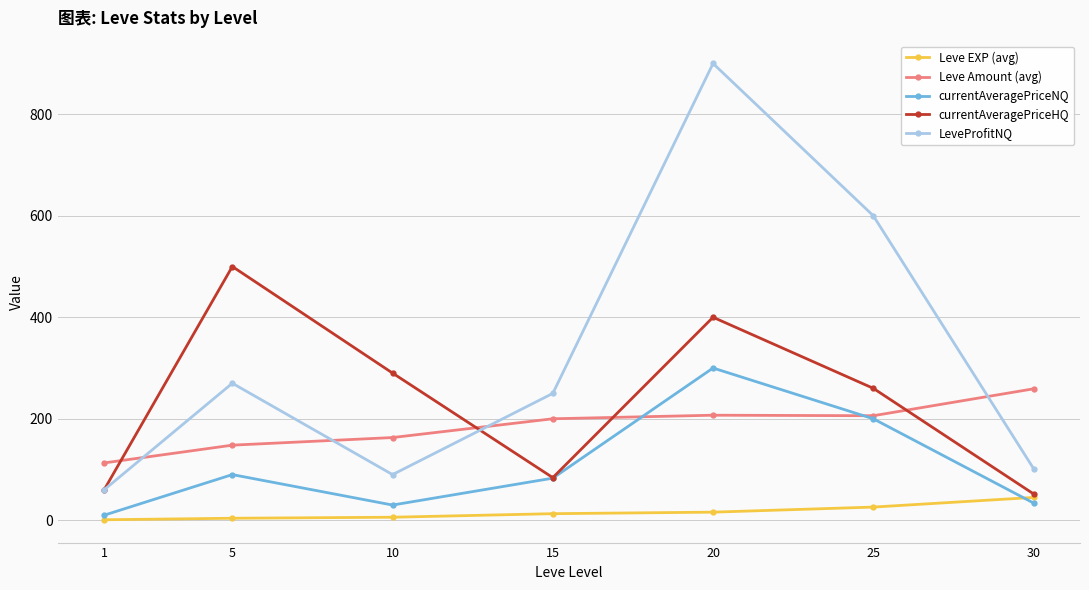

True or false: LeveProfitNQ has a value of 131 at 10.

False